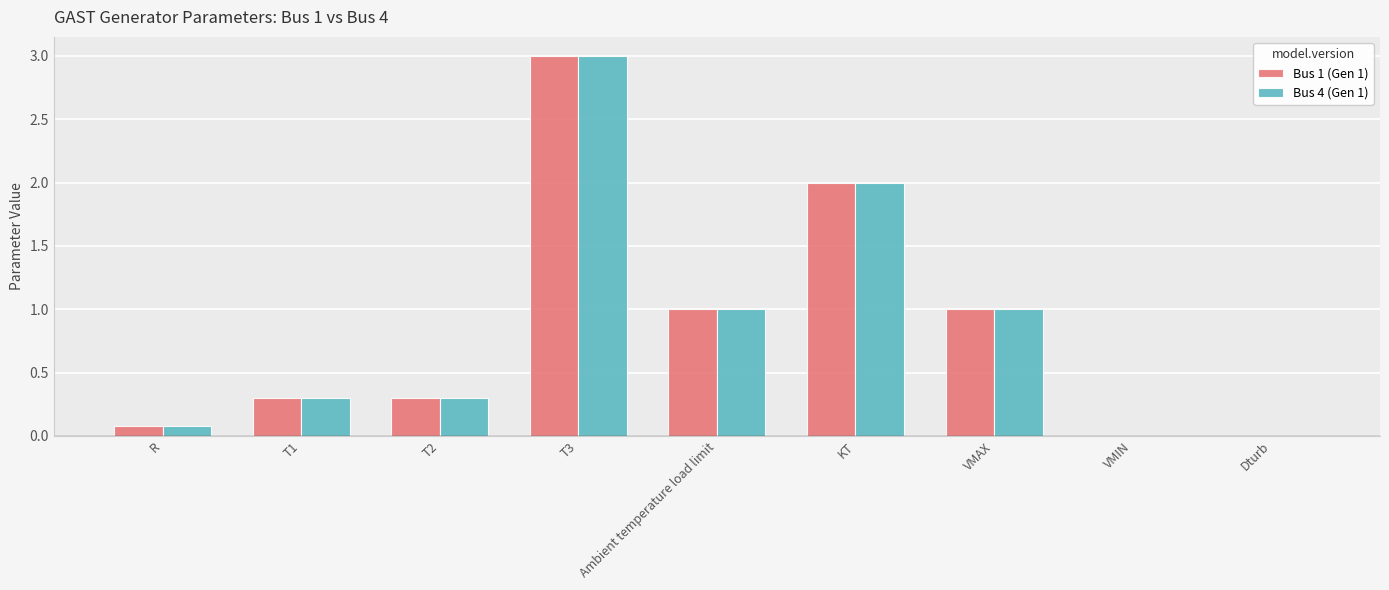

How many series are shown in this chart?

2